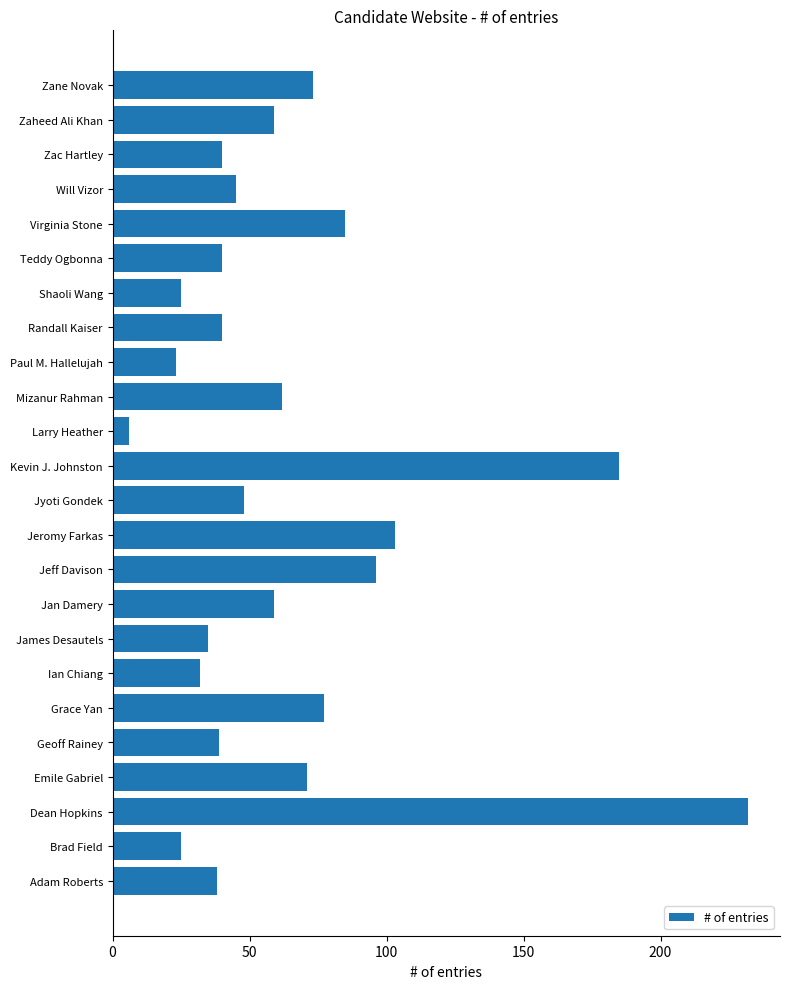

Reading bottom to top, list all the values displayed in this chart.

38	25	232	71	39	77	32	35	59	96	103	48	185	6	62	23	40	25	40	85	45	40	59	73